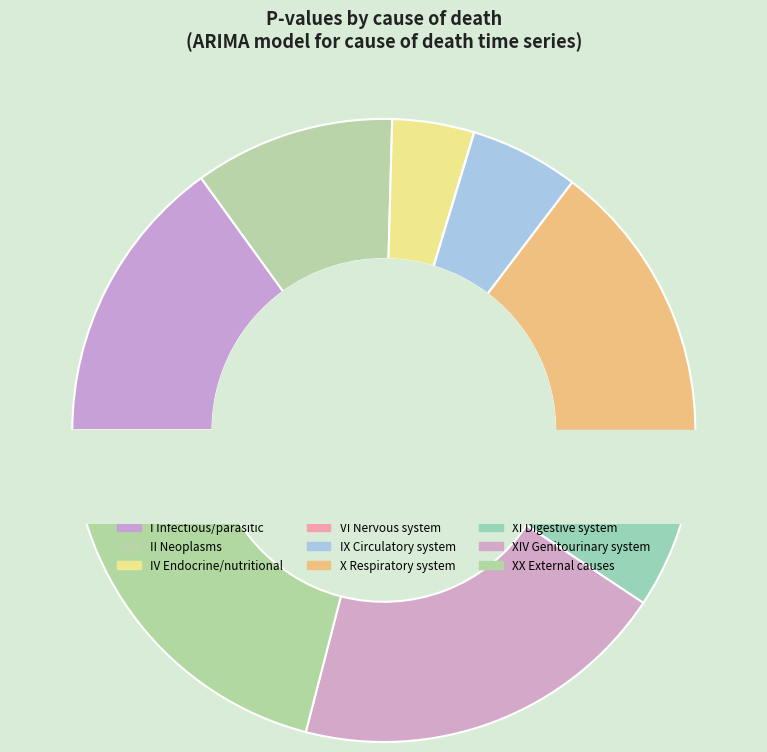

Does any single category account for the majority?

No